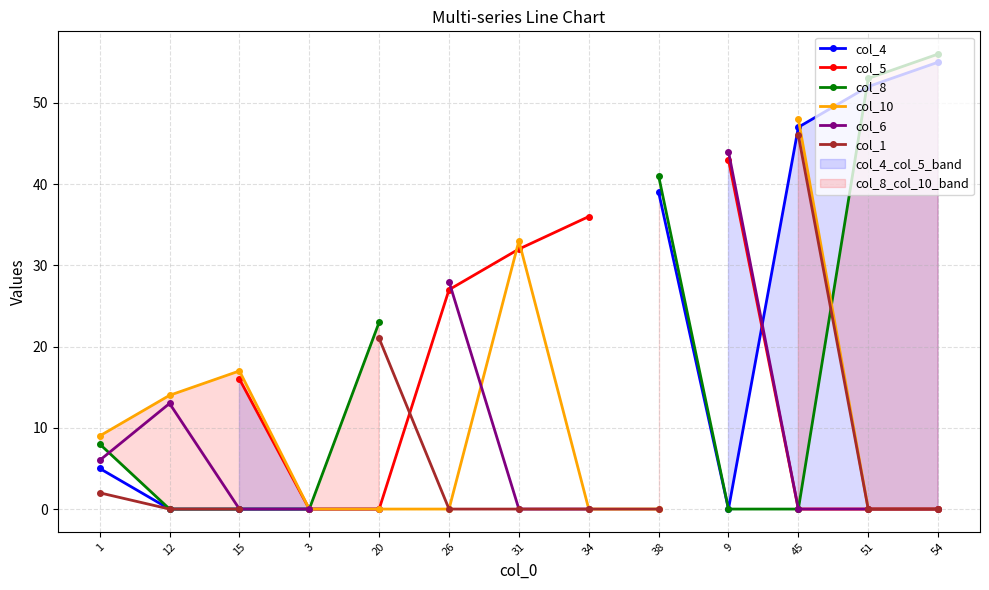

The value of col_8 at 9 is 0.0. True or false?

True